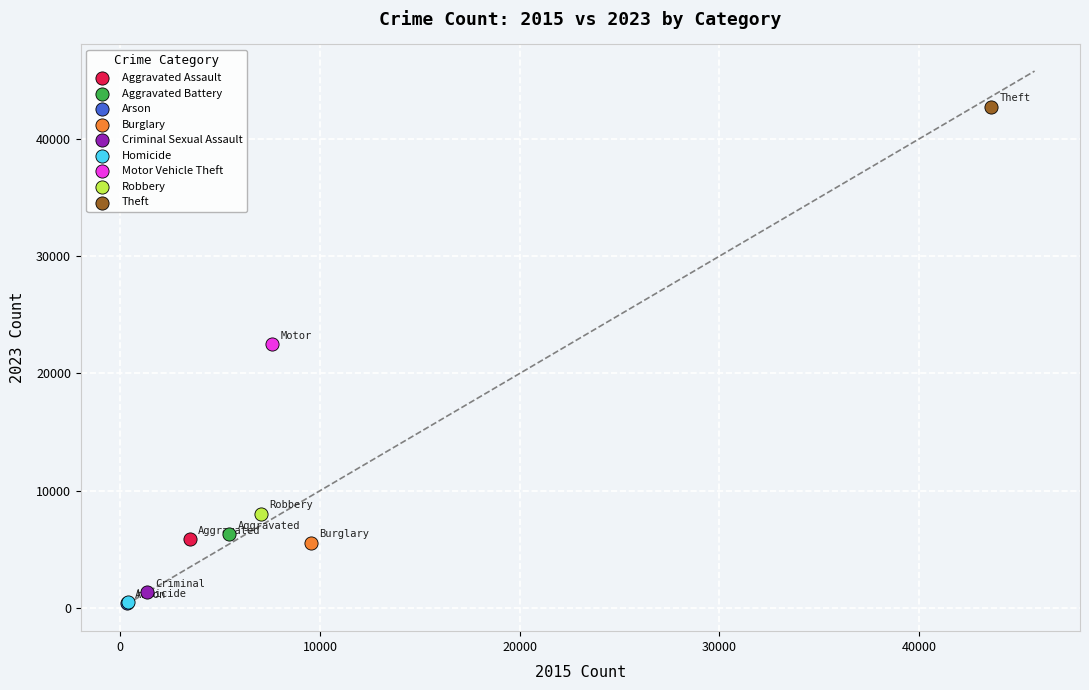

What are all the series names shown in the legend?

Aggravated Assault, Aggravated Battery, Arson, Burglary, Criminal Sexual Assault, Homicide, Motor Vehicle Theft, Robbery, Theft